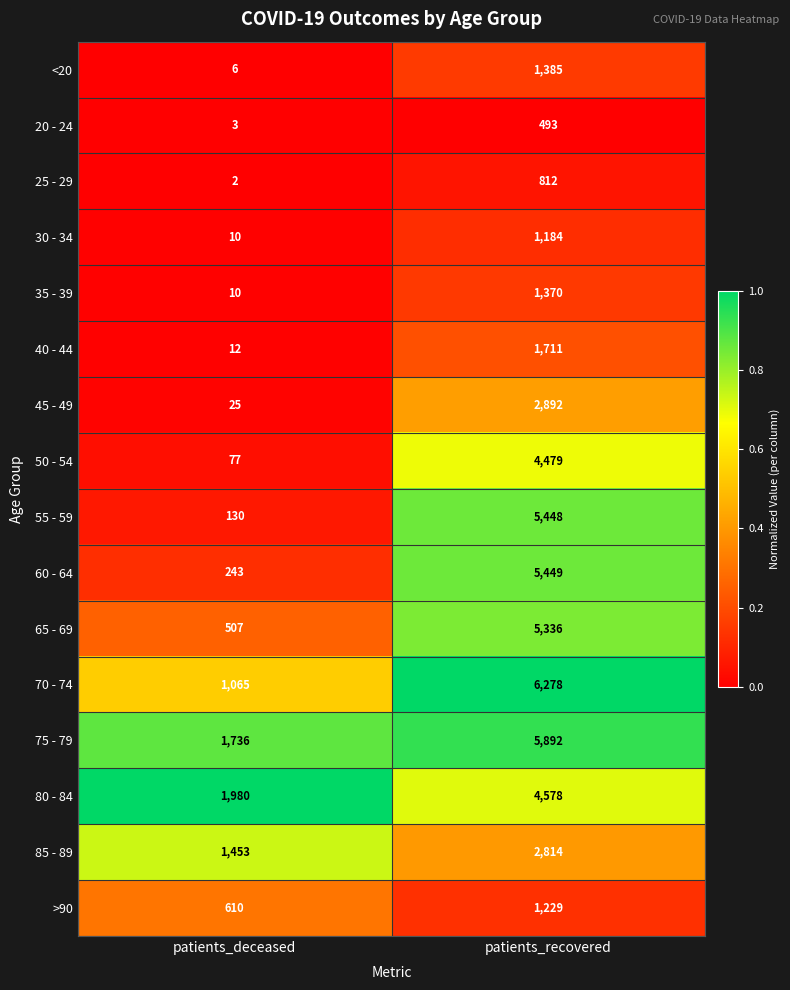

Is it true that 65 - 69 equals 135 at patients_deceased?

False